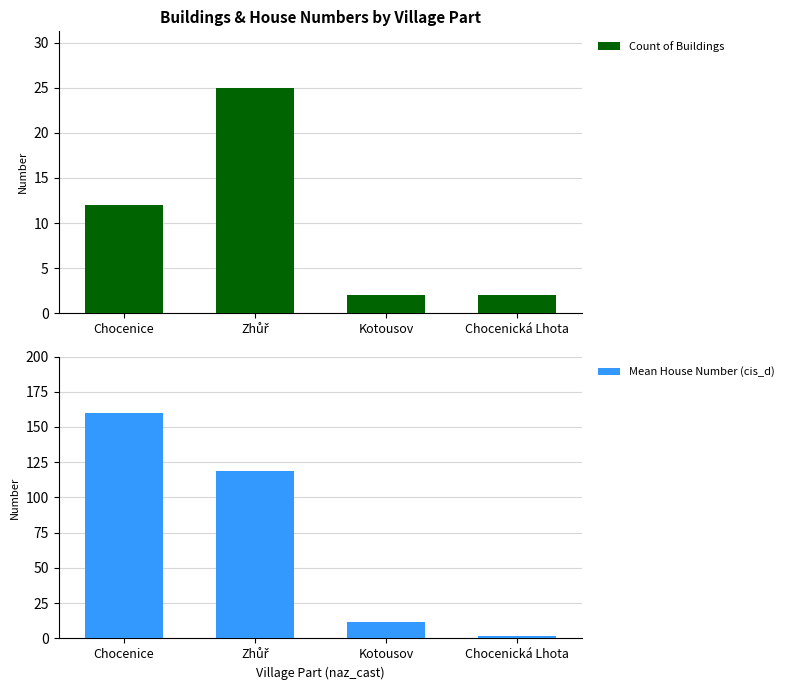

Rank the series at Kotousov from highest to lowest value.

Mean House Number (cis_d), Count of Buildings